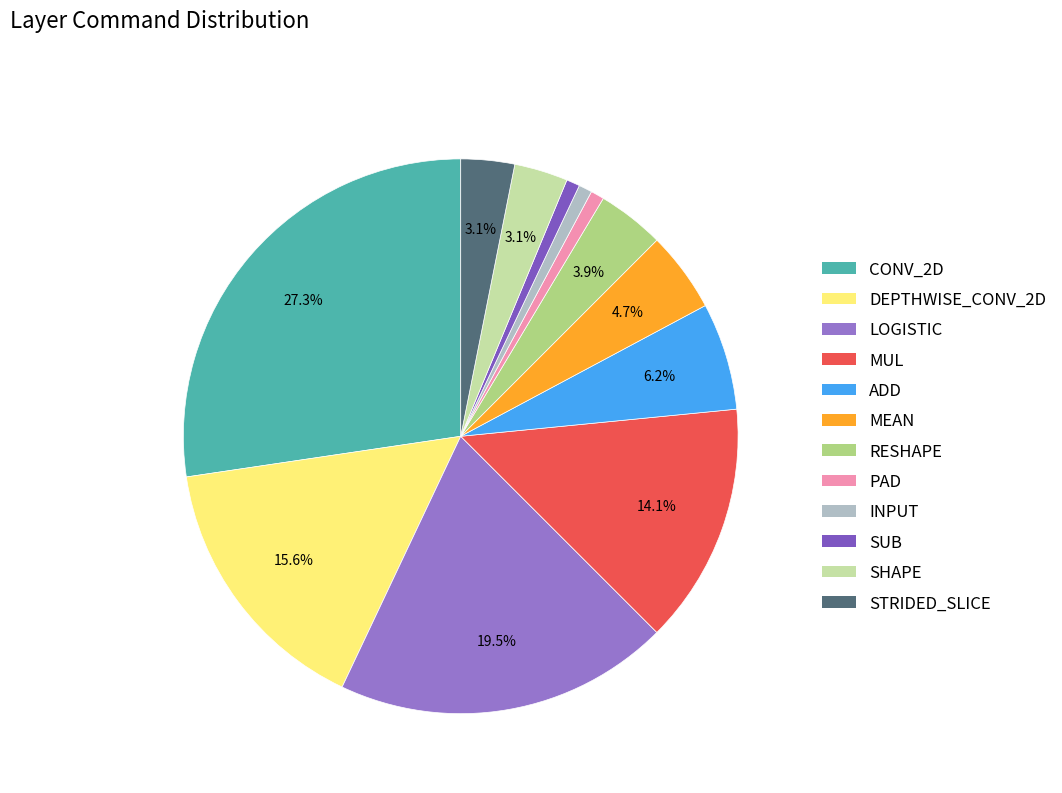

To the nearest percent, what is the average slice percentage?

8%